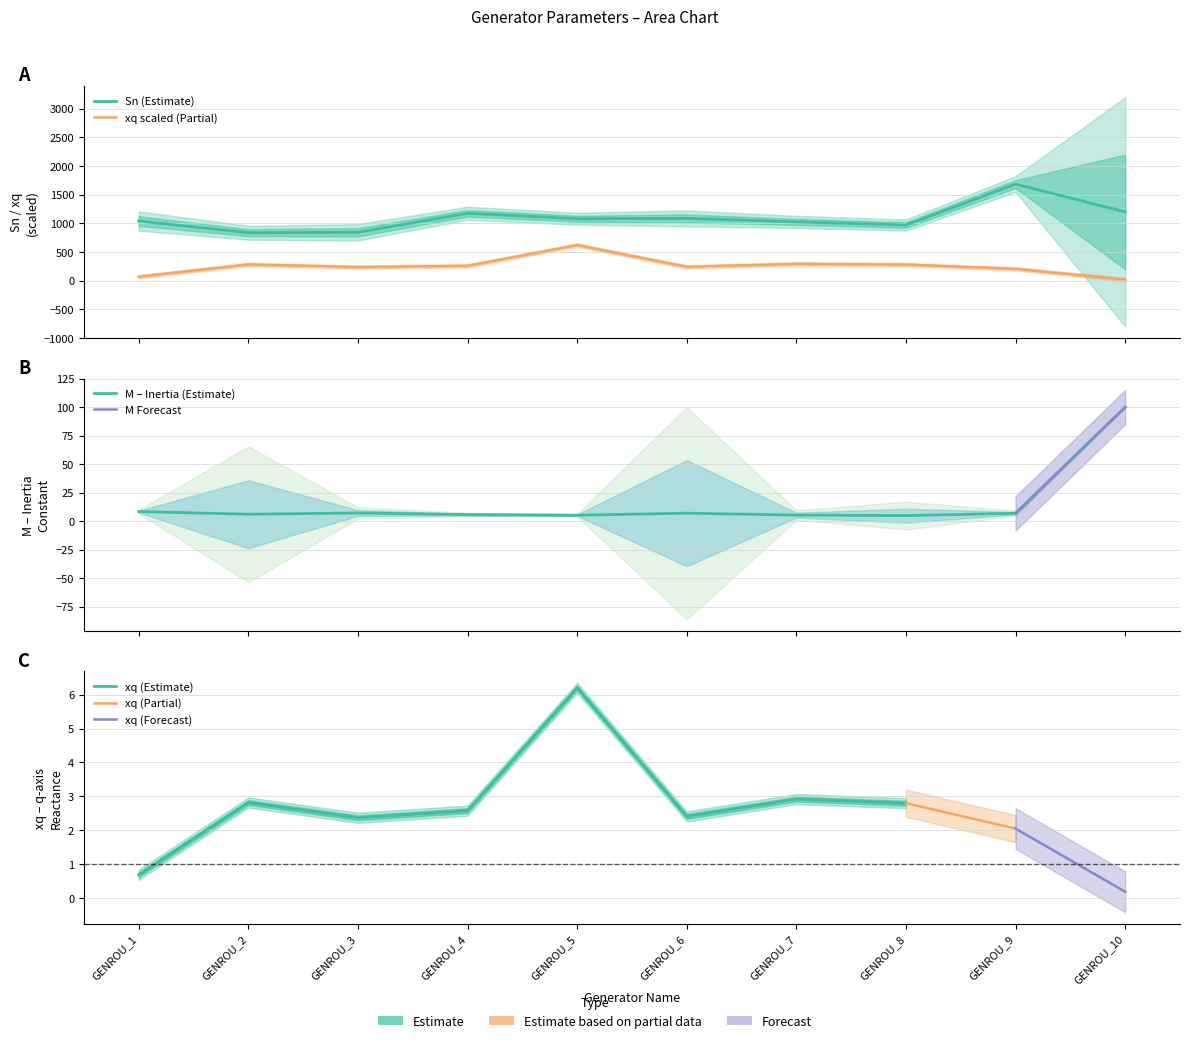

Rank the series at GENROU_6 from lowest to highest value.

M, xq, Sn